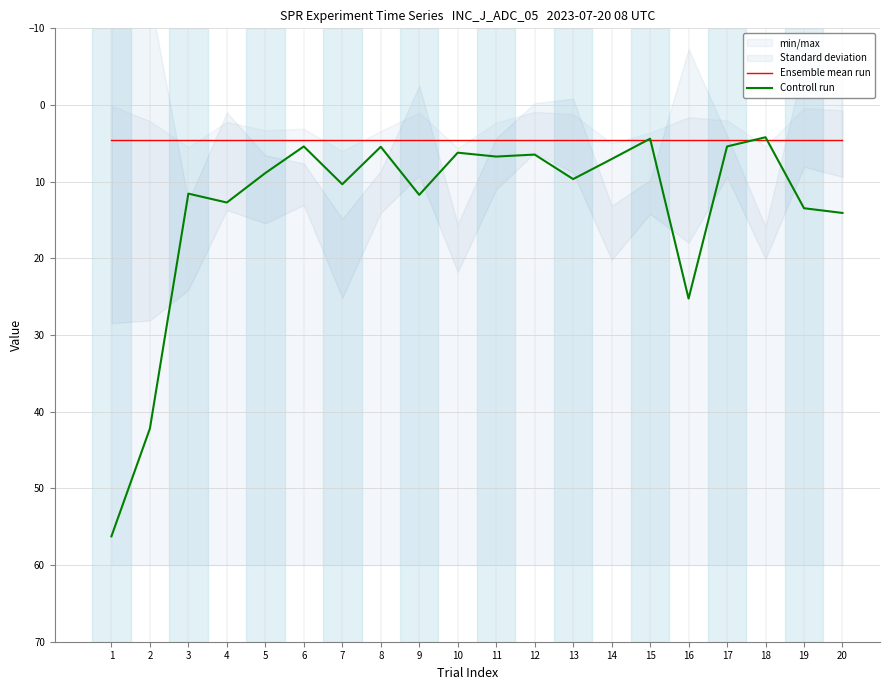

Reading left to right, list all the values displayed in this chart.

Ensemble mean run: 4.5	4.5	4.5	4.5	4.5	4.5	4.5	4.5	4.5	4.5	4.5	4.5	4.5	4.5	4.5	4.5	4.5	4.5	4.5	4.5
Controll run: 56.3	42.2	11.6	12.7	8.9	5.4	10.3	5.5	11.7	6.2	6.7	6.5	9.7	7.0	4.4	25.2	5.4	4.2	13.5	14.1